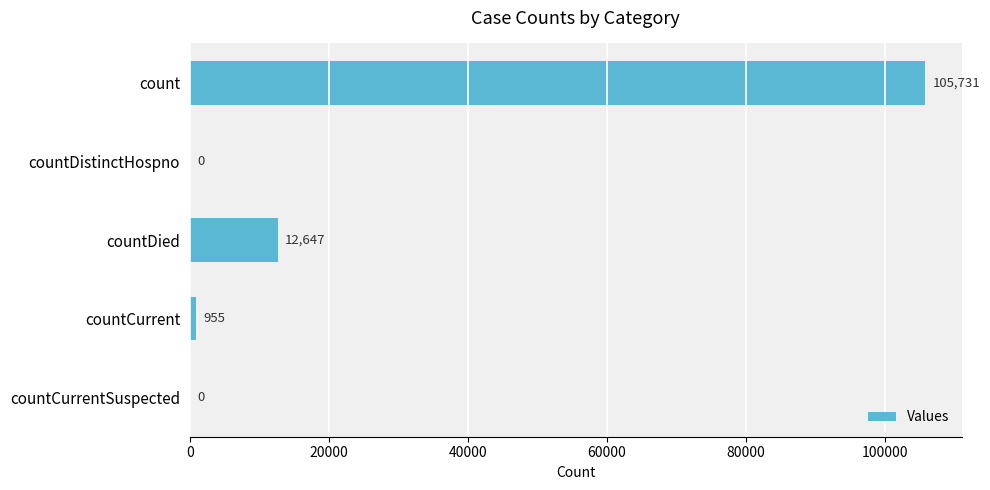

What is the greatest value displayed?

105731